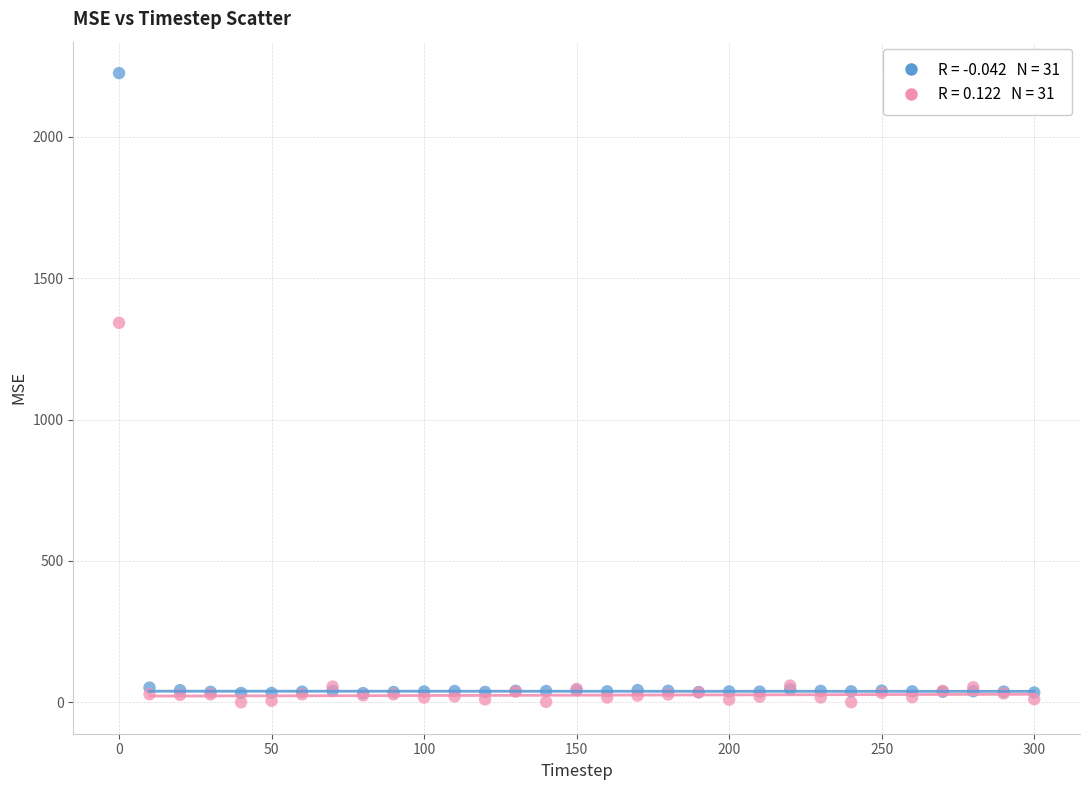

Across all series, what Y value is closest to 1112?

1342.2